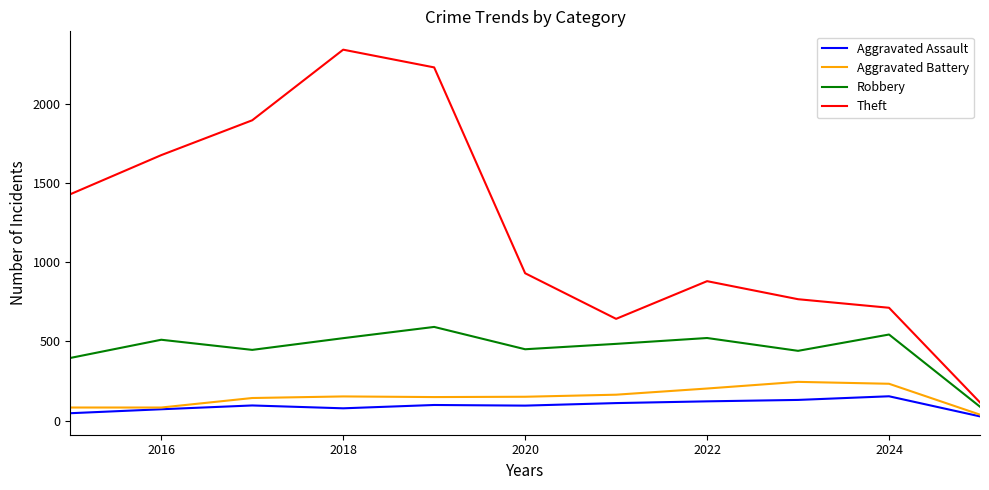

What is the maximum value for Aggravated Battery?

244